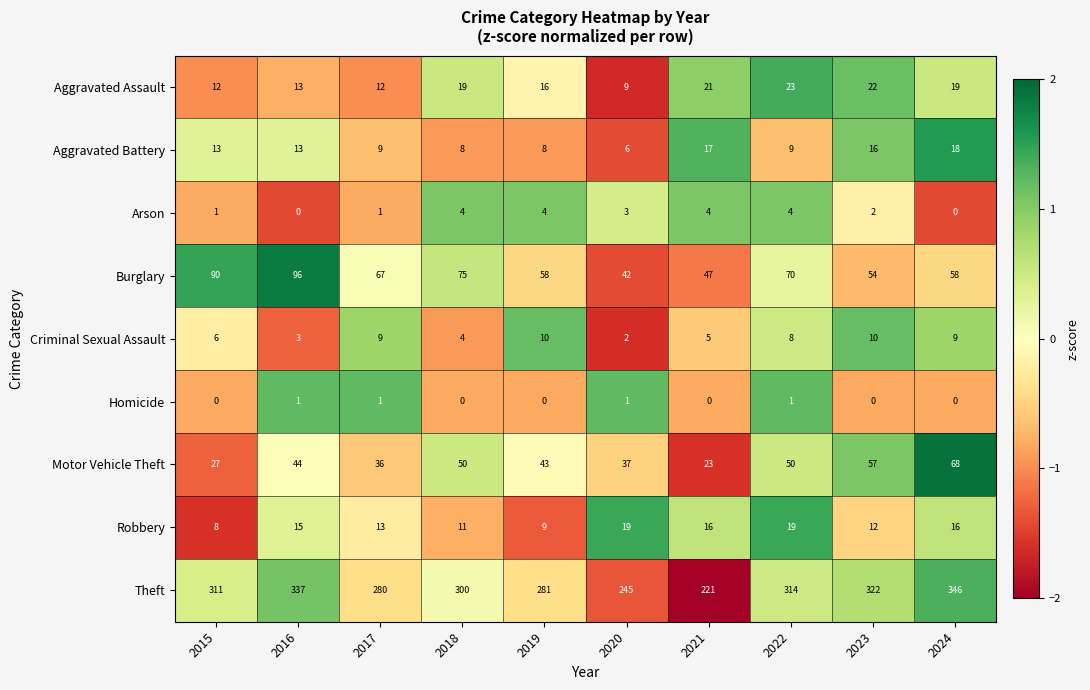

The Motor Vehicle Theft series shows 44 at 2016. True or false?

True